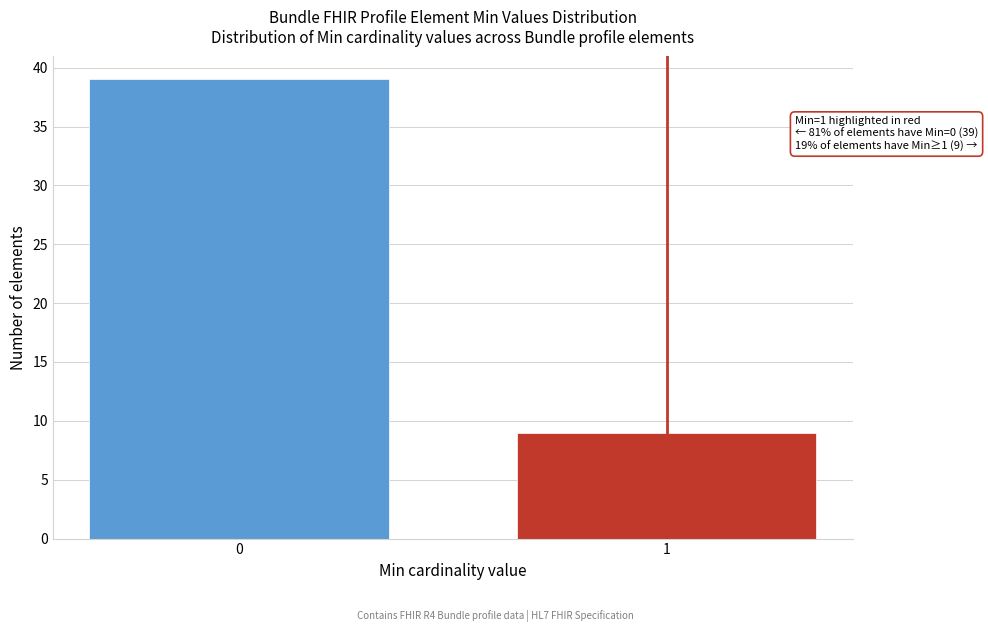

Reading right to left, extract all data points from this chart.

9	39